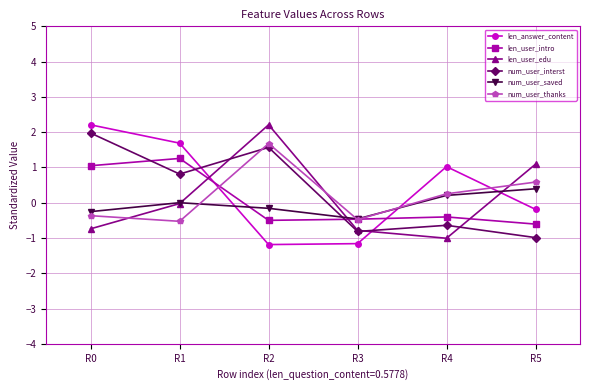

After their last crossing, which series has the higher values: len_user_intro or num_user_interst?

len_user_intro